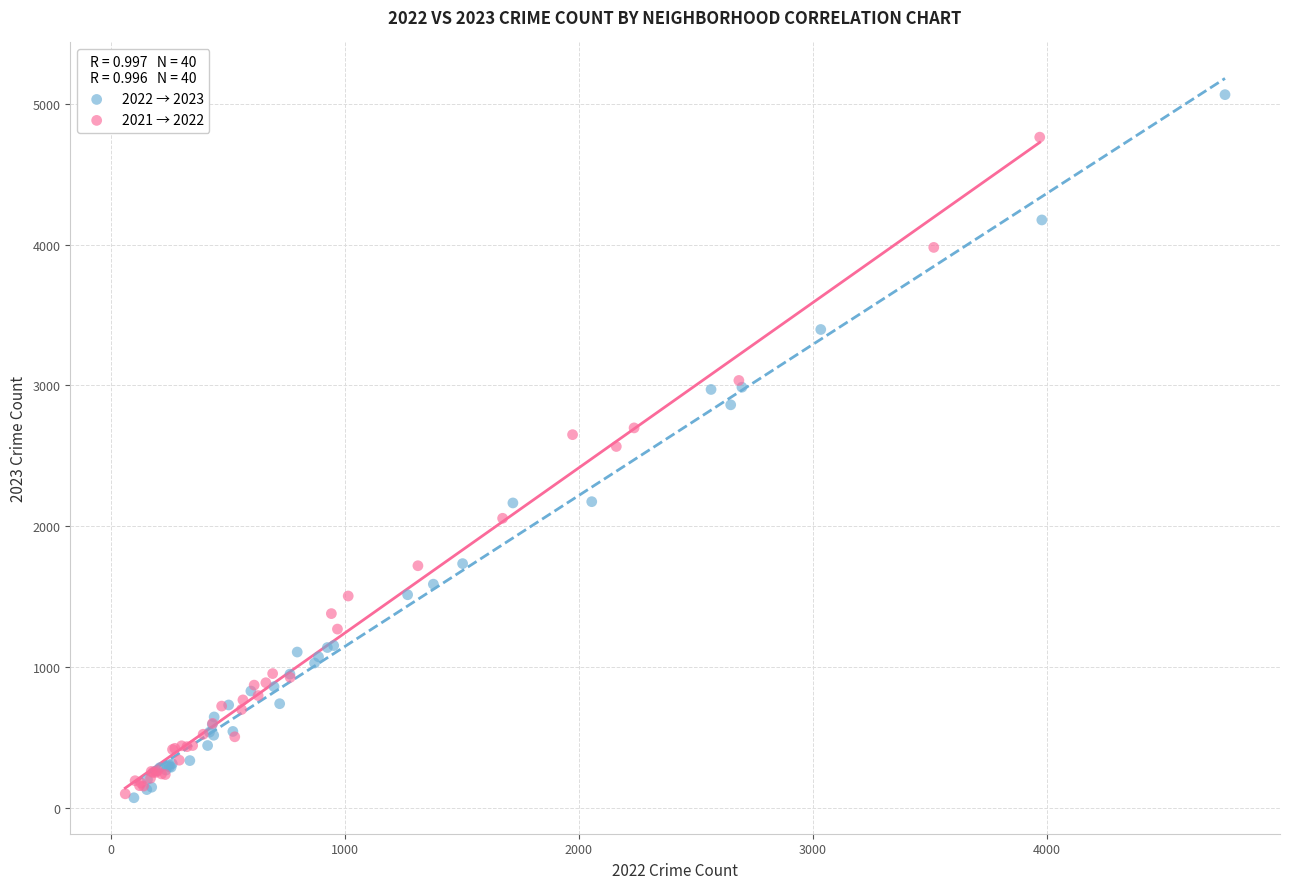

Which series has the largest Y range (max minus min)?

2022 → 2023